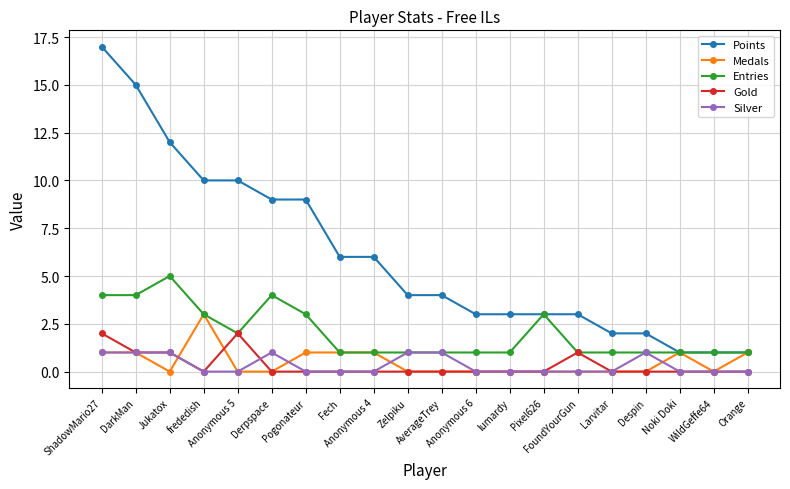

What is the value of the Entries point at the 20th from the left?

1